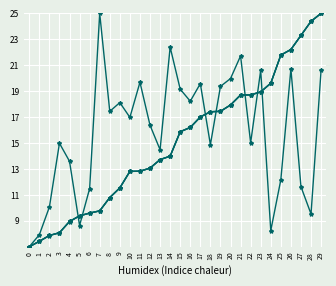

Is the value of instspeed at 12 greater than the value of entry at 15?

Yes